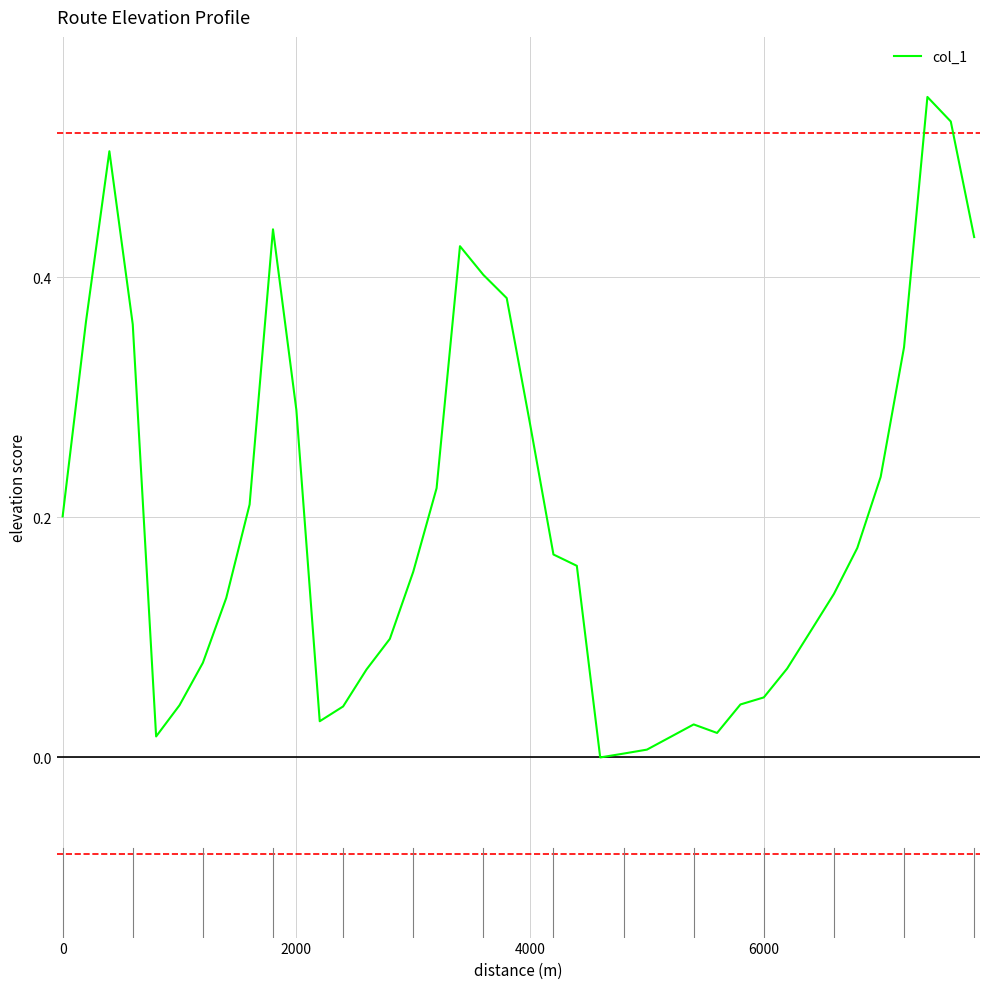

Does the chart have visible grid lines?

Yes